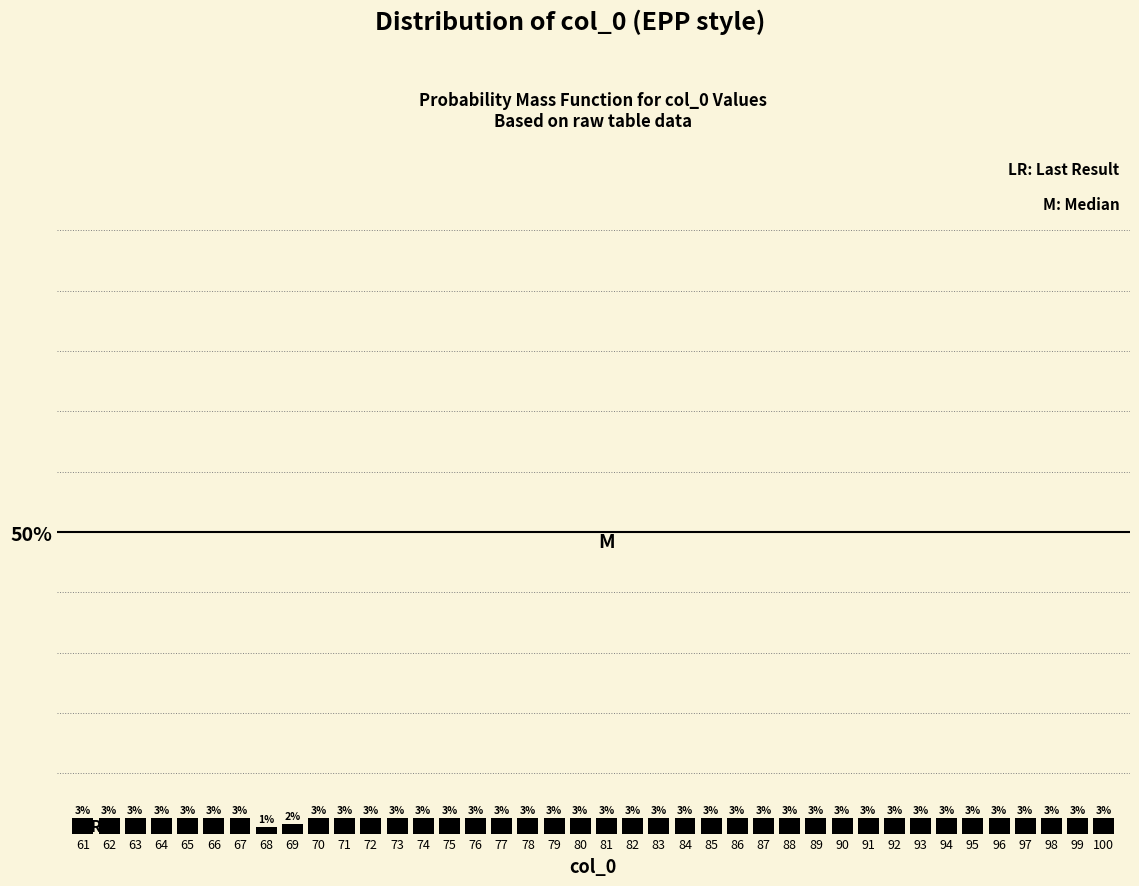

Are the bars horizontal?

No